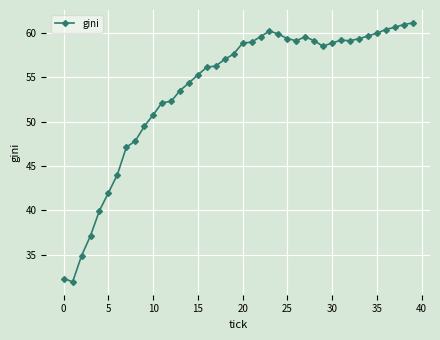

What is the value of the 30th point from the left?

58.5